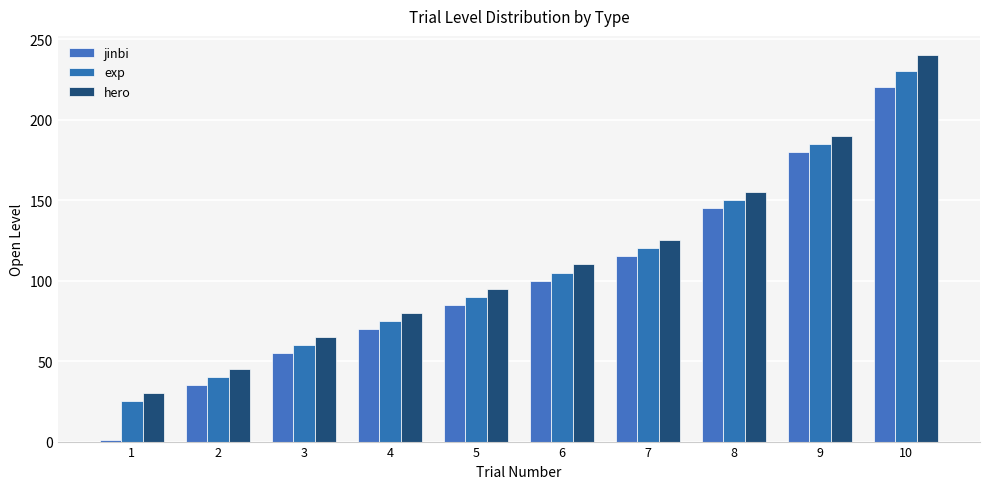

Which series has the largest total across all categories?

hero